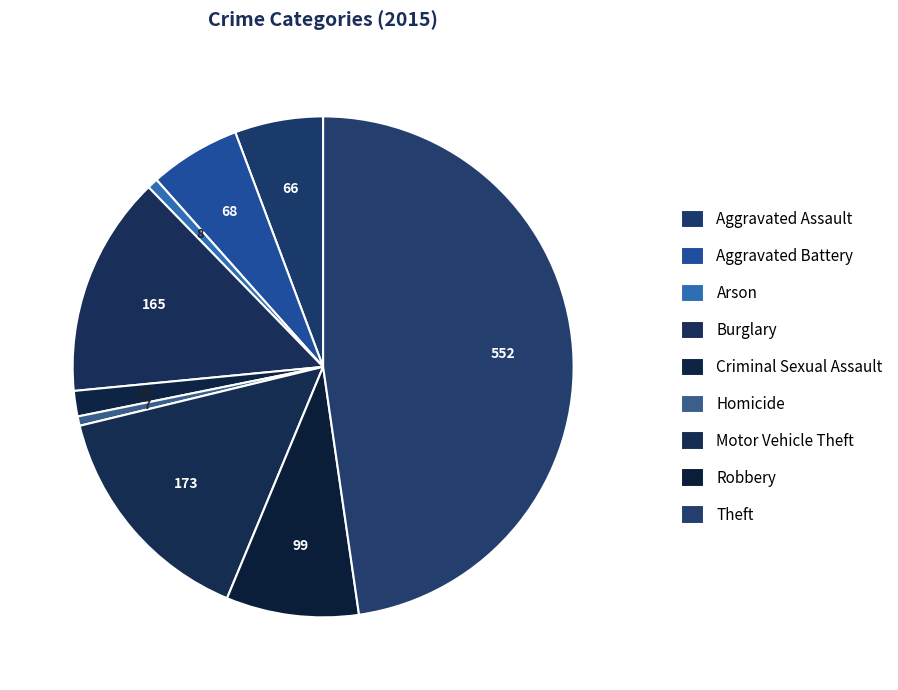

Rank the categories by value from lowest to highest.

Homicide, Arson, Criminal Sexual Assault, Aggravated Assault, Aggravated Battery, Robbery, Burglary, Motor Vehicle Theft, Theft